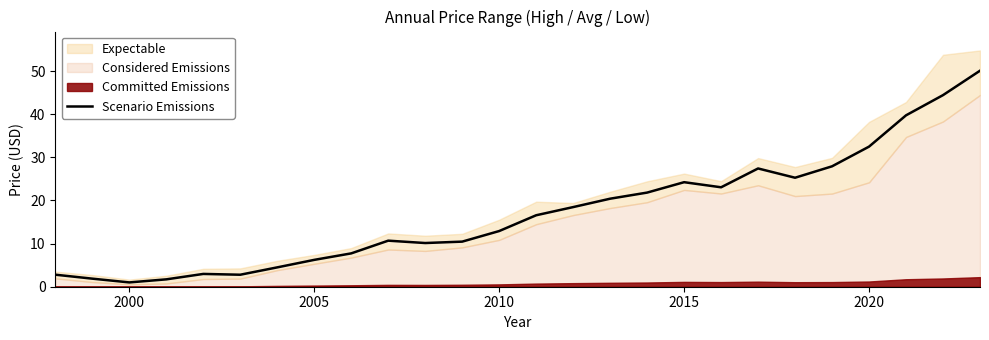

How many points are higher than both their immediate neighbors (excluding endpoints)?

4